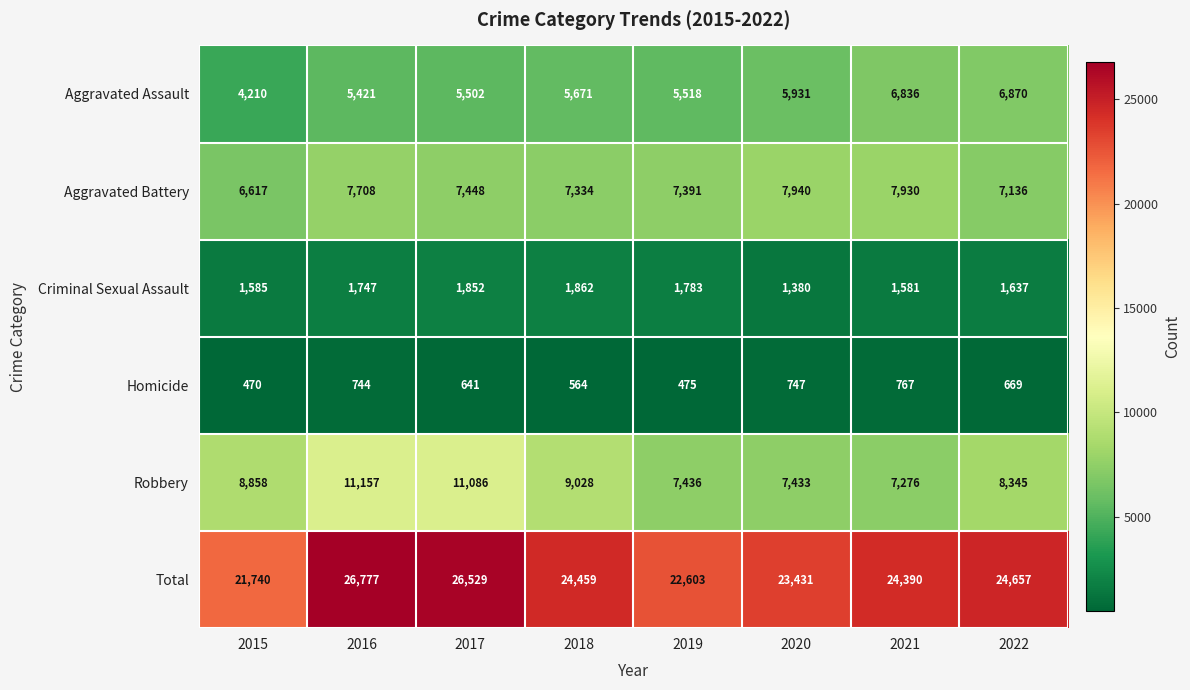

Which series changed the most between 2016 and 2022?

Robbery